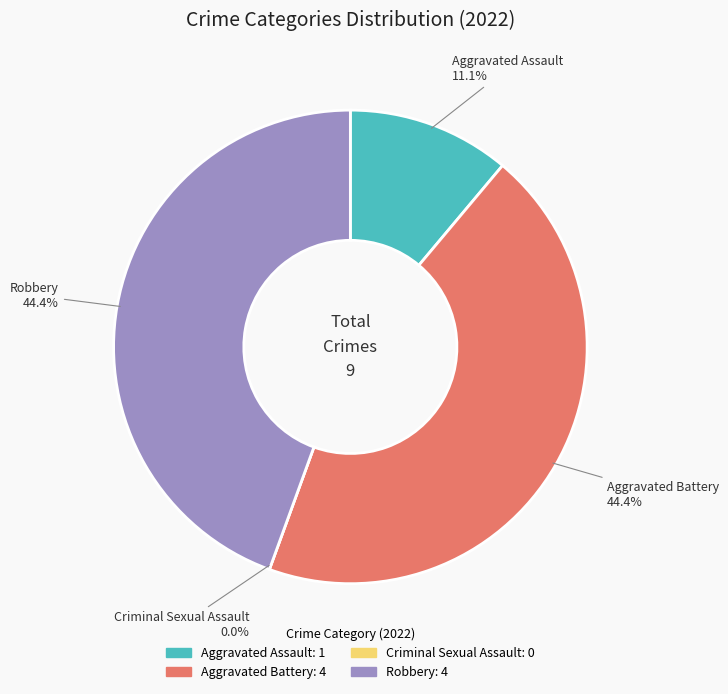

The Robbery slice represents 44% of the pie. True or false?

True